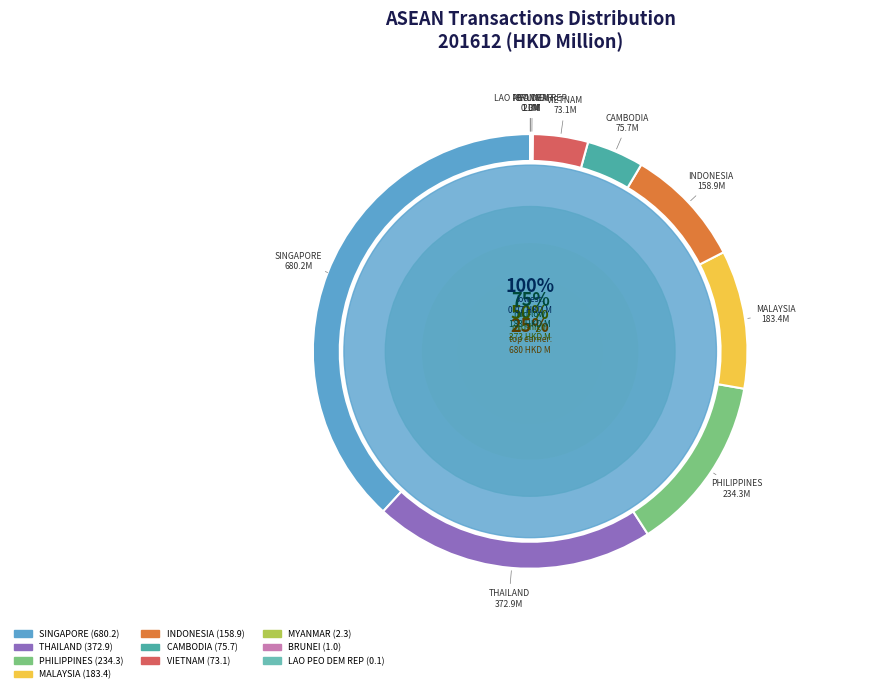

What is the change in value from PHILIPPINES to THAILAND?

+138.6